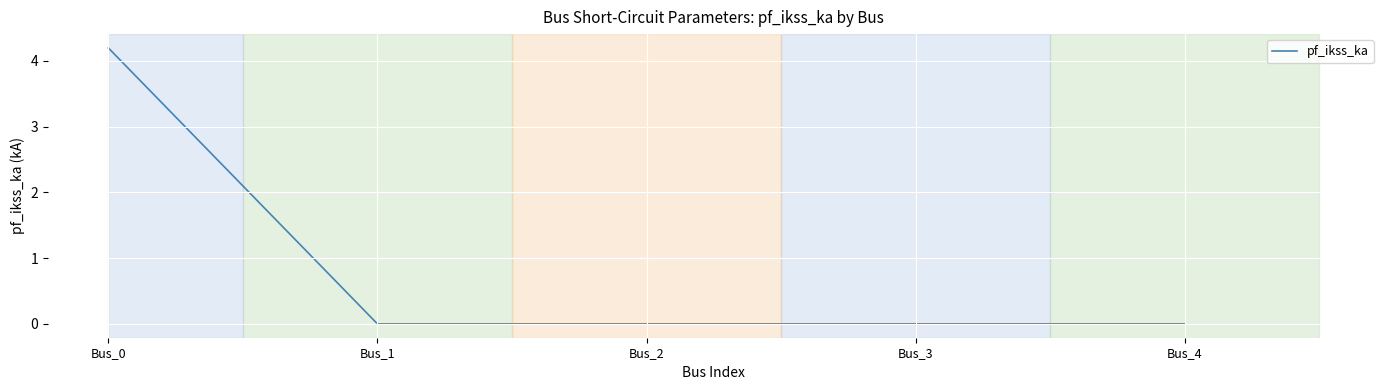

How many distinct data groups are displayed?

1